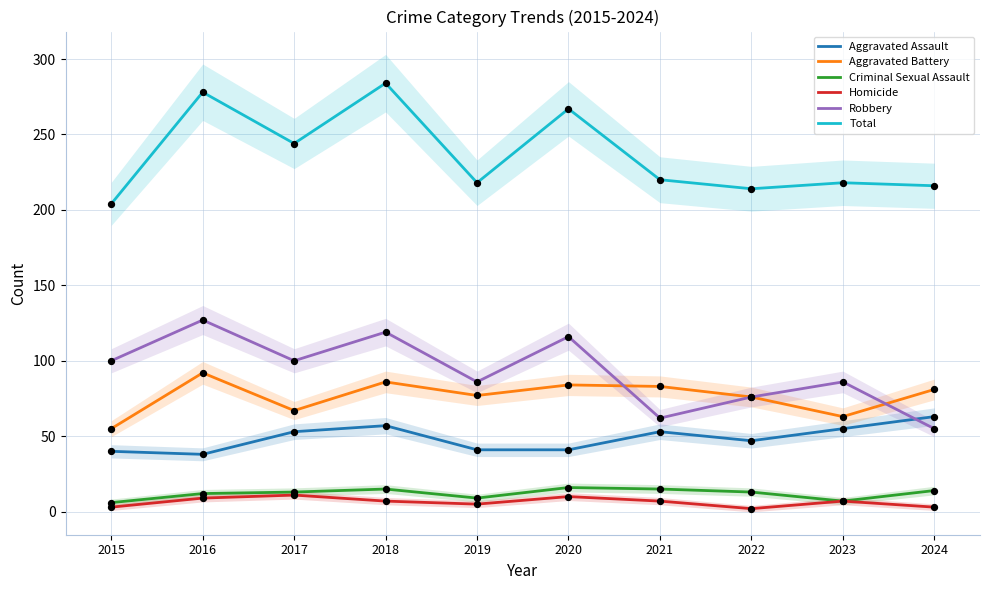

Which series contains the lowest Y value?

Homicide